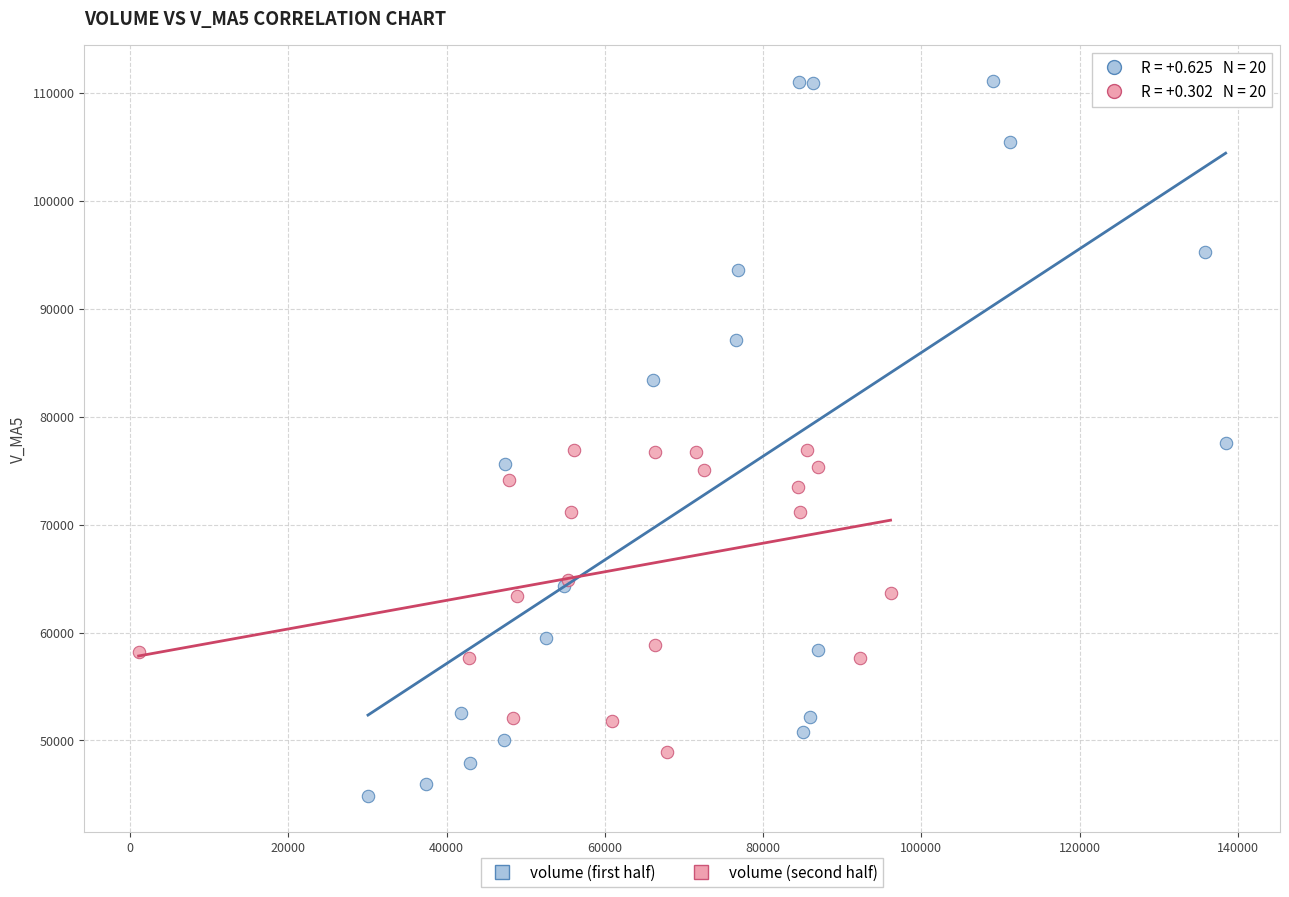

Which series has the largest Y range (max minus min)?

volume (first half)